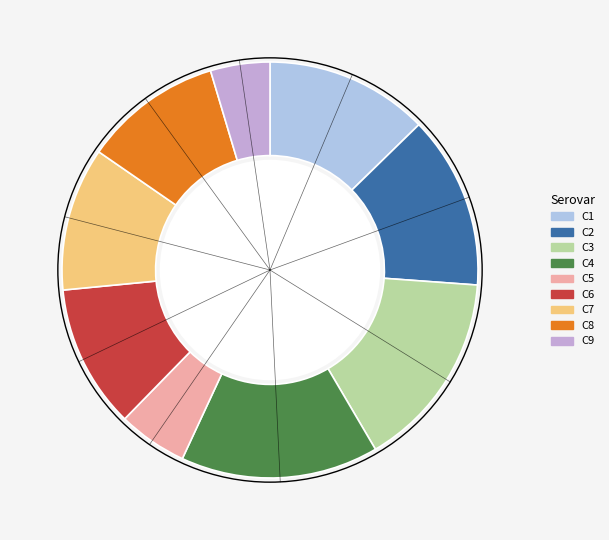

Is there a majority slice in this chart?

No